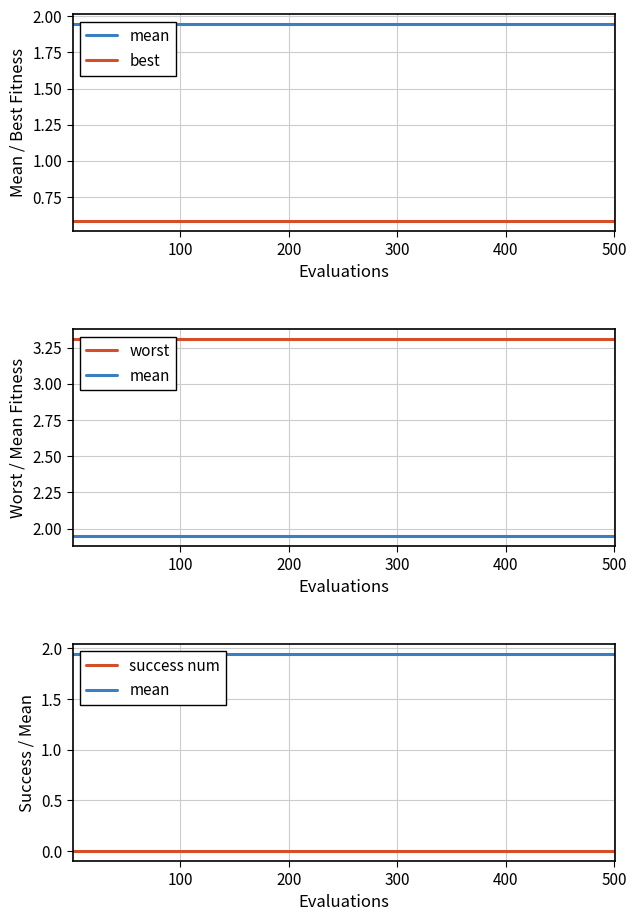

What is the difference between the highest and lowest values at 200?

3.3